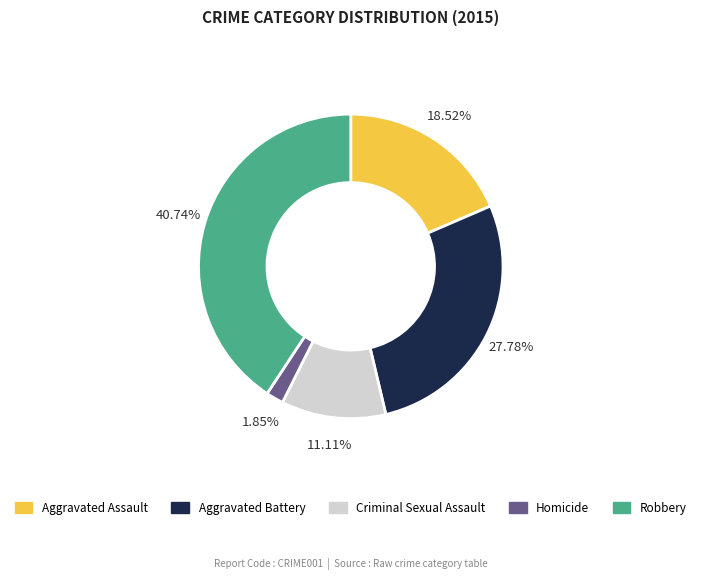

Count the number of slices in the pie.

5